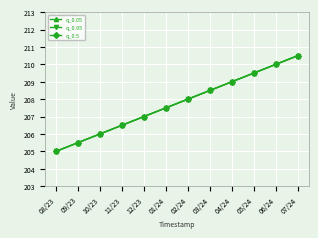

True or false: q_0.5 has more than 0 points higher than both neighbors.

False